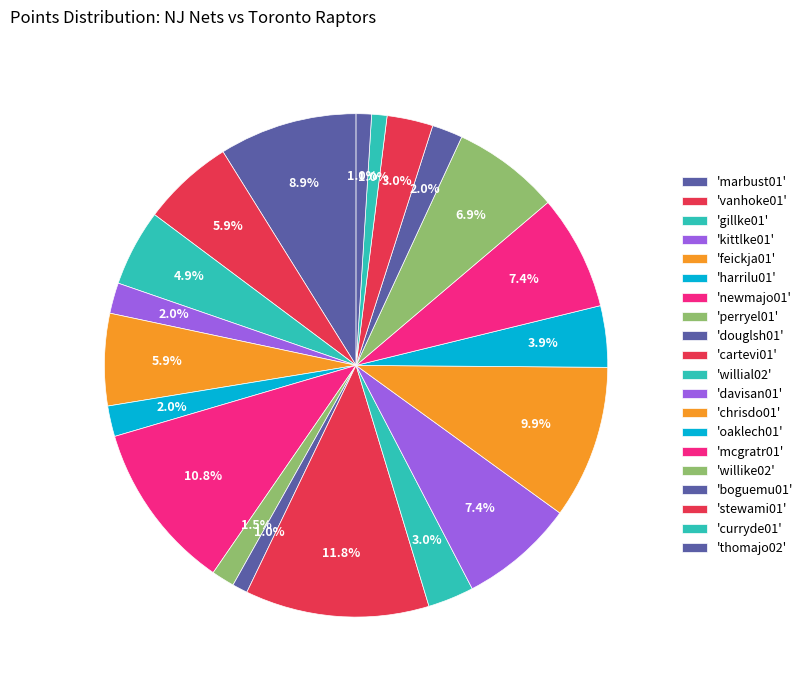

To the nearest percent, what is the difference between the largest and smallest slice percentages?

11%